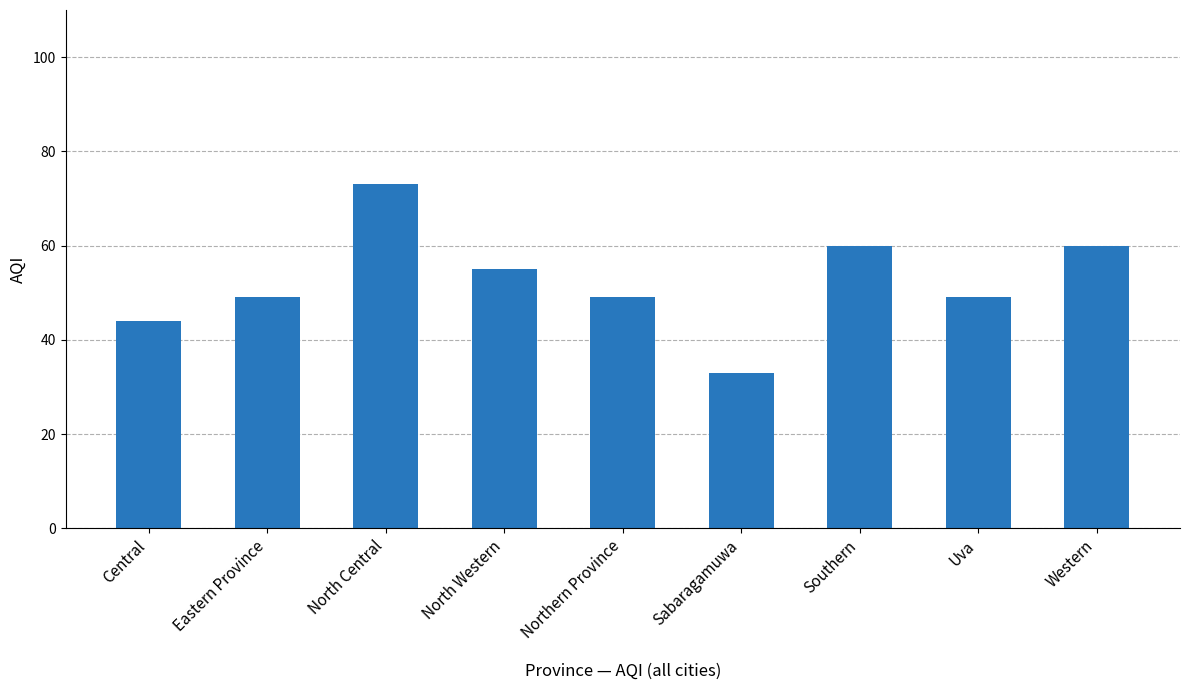

Reading left to right, what are all the values shown in this chart?

44	49	73	55	49	33	60	49	60